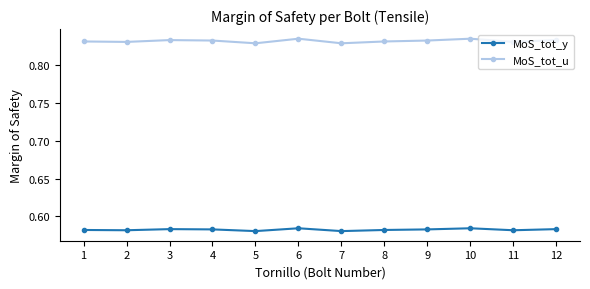

At 3, list the series in order from smallest to largest.

MoS_tot_y, MoS_tot_u